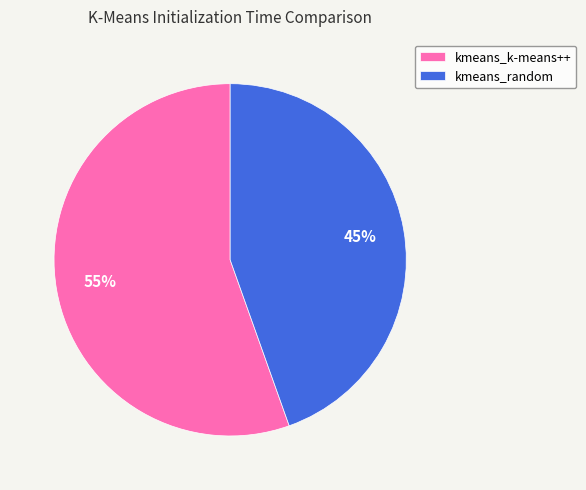

Which category accounts for the majority?

kmeans_k-means++